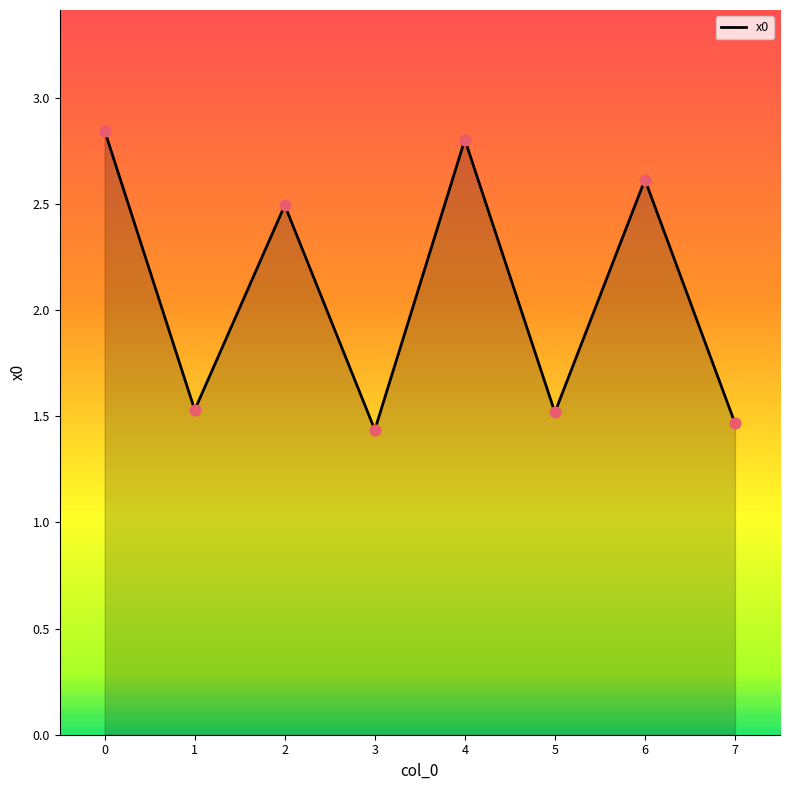

What is the ratio of the value at 4 to the value at 2?

1.1